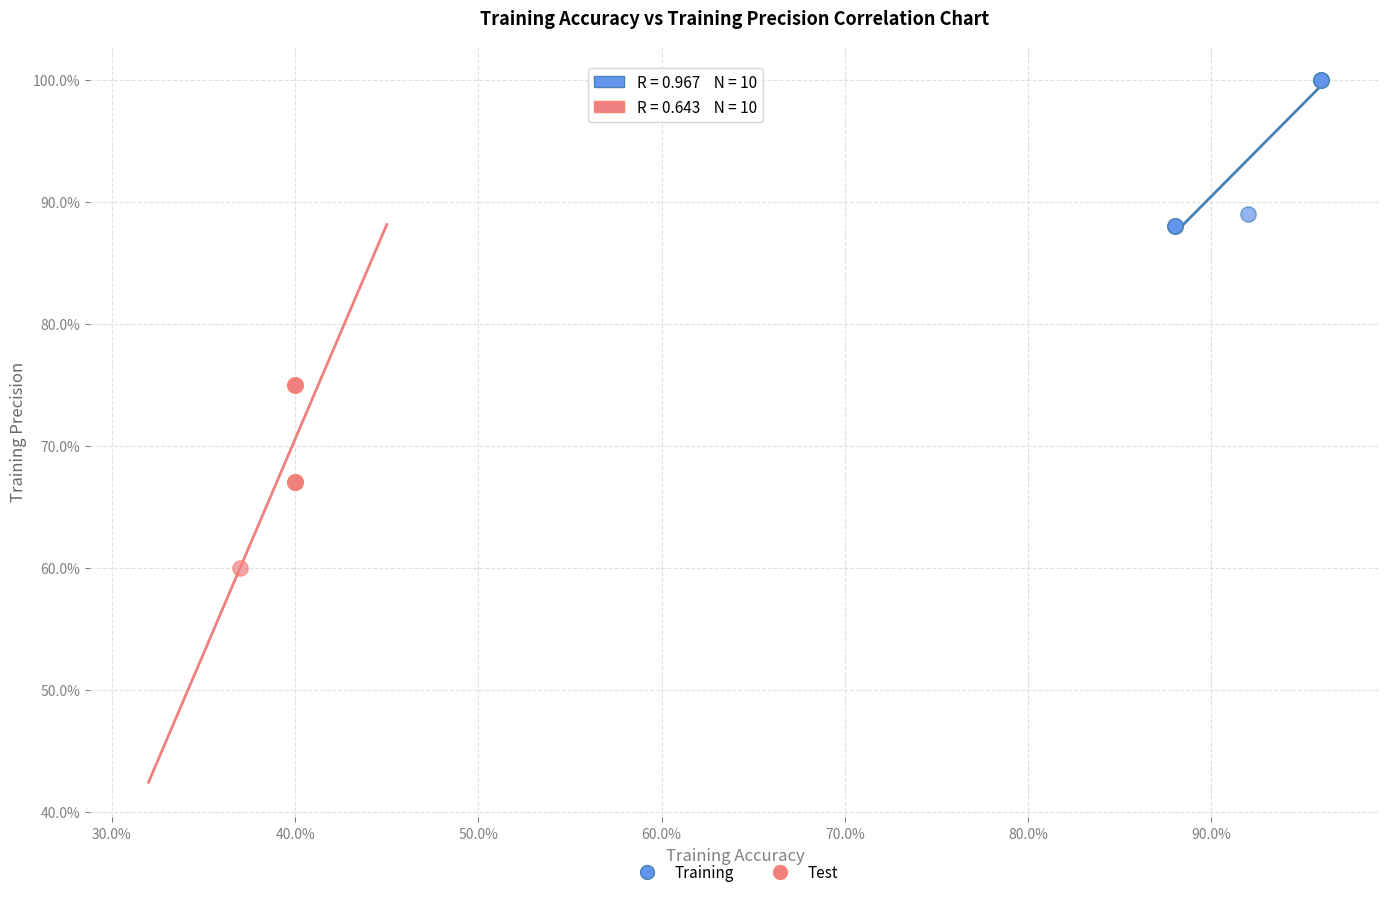

Which series reaches the minimum Y coordinate?

Test